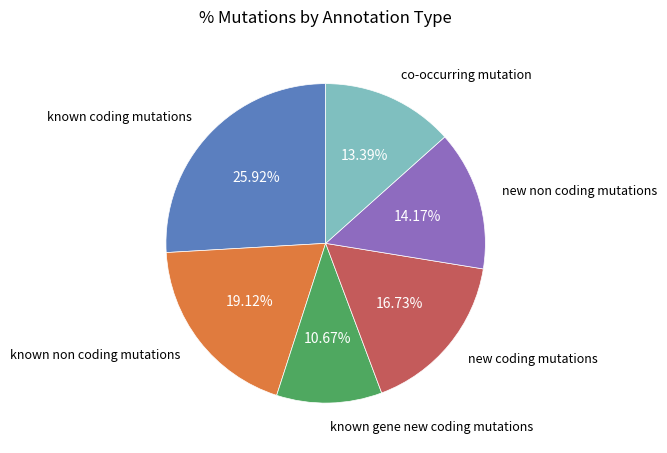

Is there a majority slice in this chart?

No